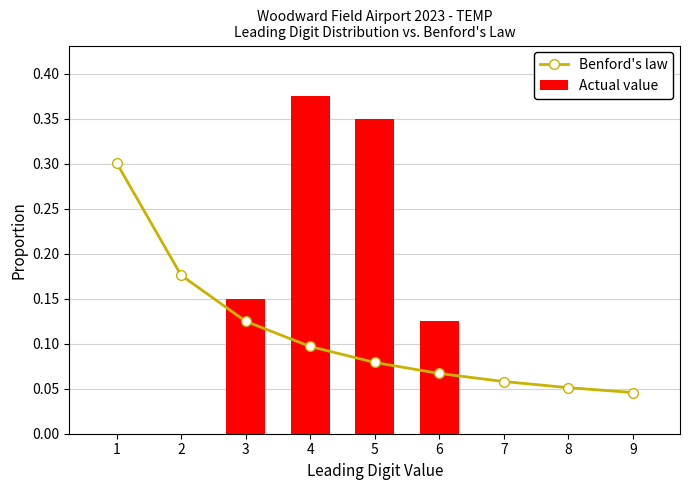

What is the sum of all Actual value values?

1.0